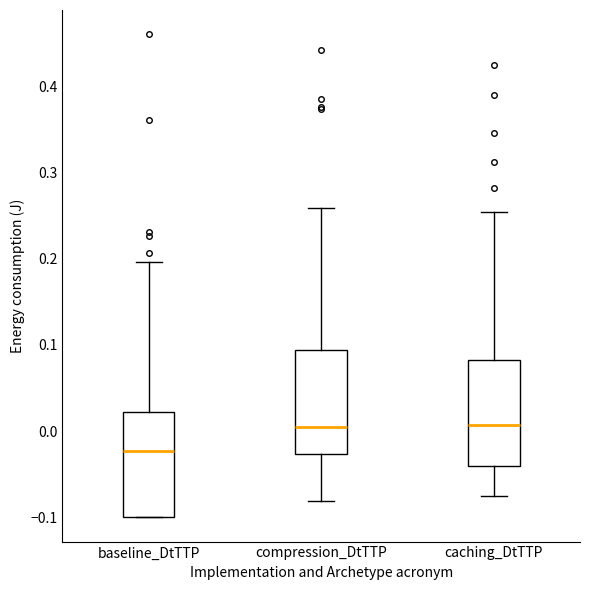

Reading left to right, read every box against the y-axis: the position of its median line, the range the box covers, and the ends of its whiskers. The values are not printed on the chart, so give them approximately, as read against the axis.

baseline_DtTTP: median -0.02, box -0.10 to 0.02, whiskers -0.10 to 0.20
compression_DtTTP: median 0.00, box -0.03 to 0.09, whiskers -0.08 to 0.26
caching_DtTTP: median 0.01, box -0.04 to 0.08, whiskers -0.08 to 0.25